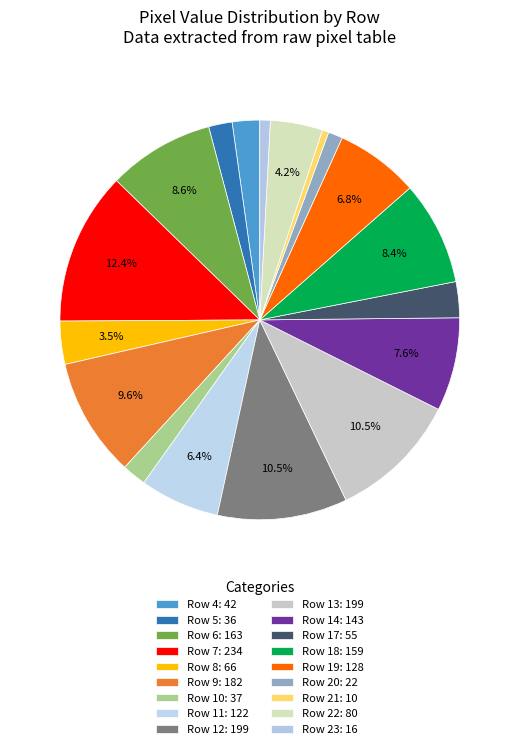

How many slices are in this pie chart?

18